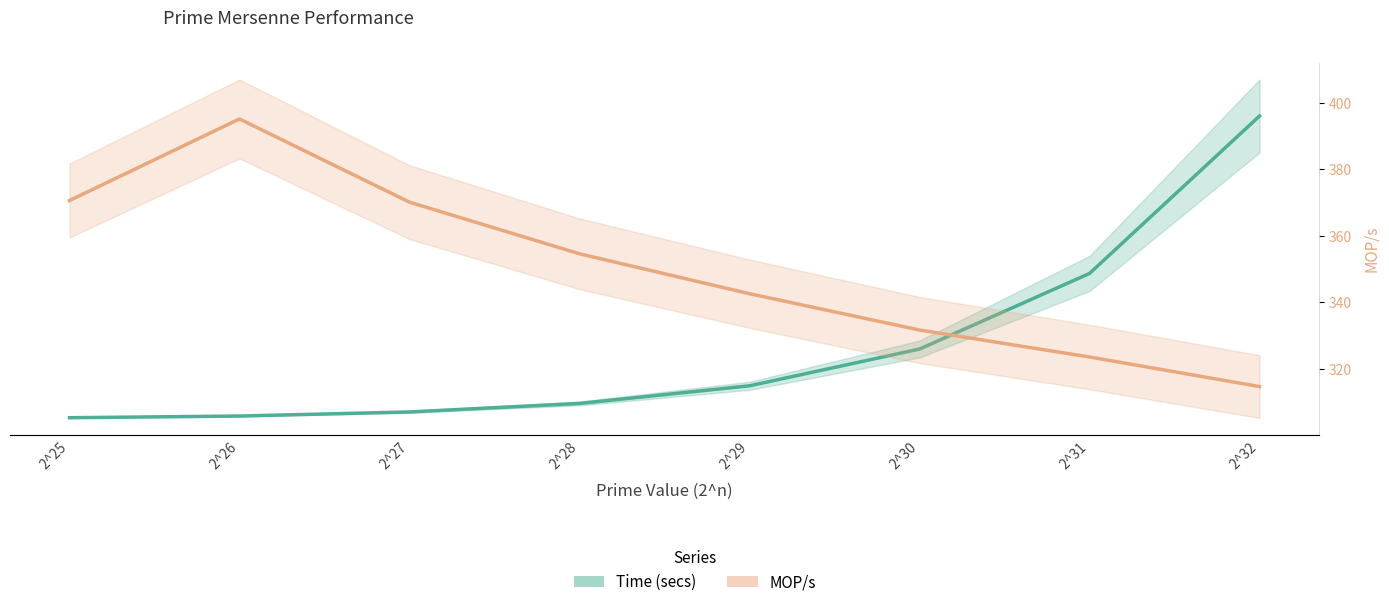

At which label is Time (secs) closest to 21?

2^31